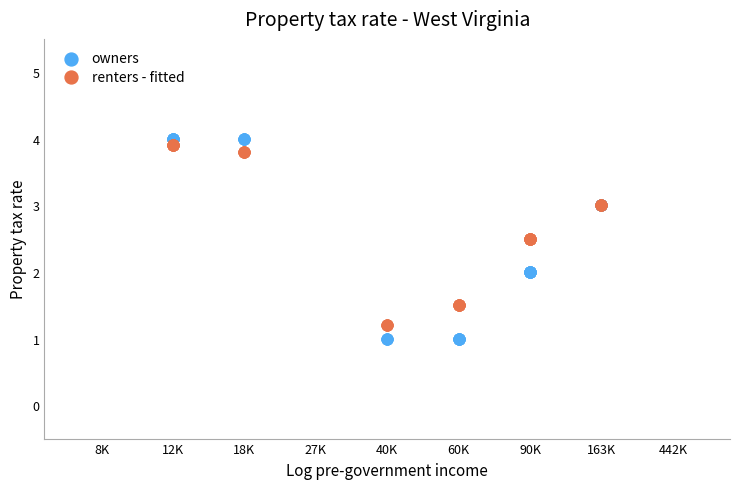

Which series contains the lowest Y value?

owners